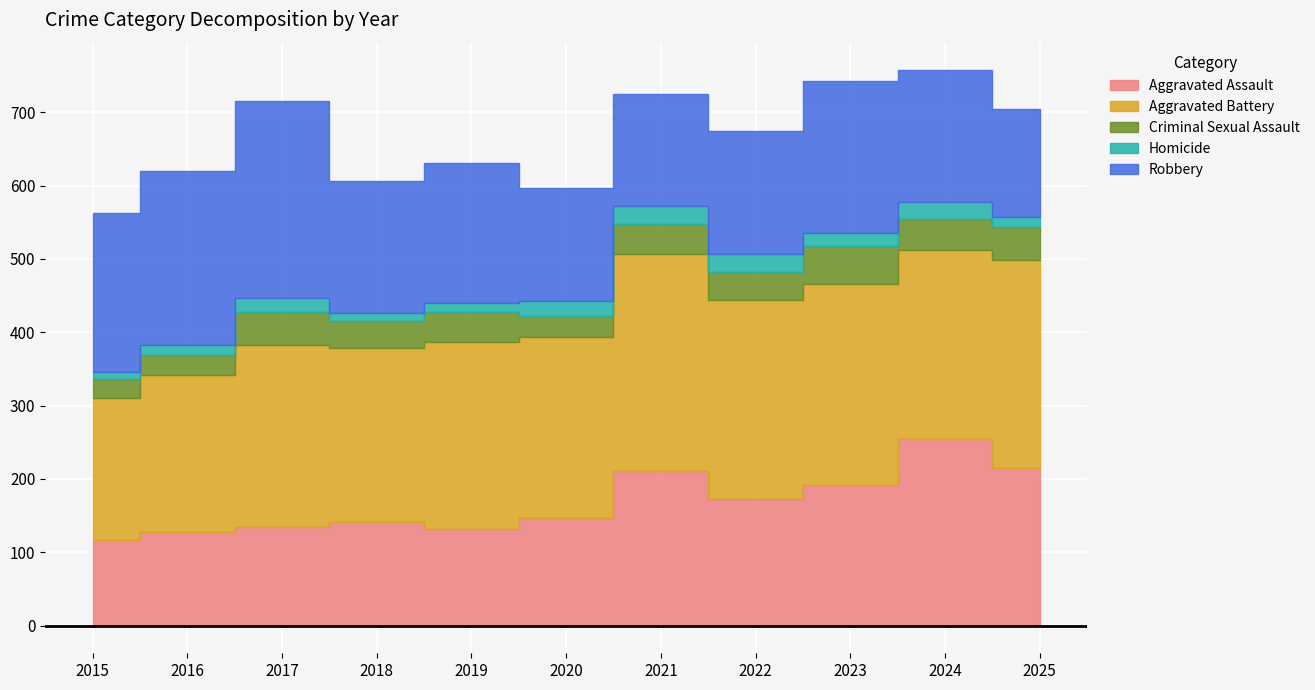

Which series has the largest total across all categories?

Aggravated Battery